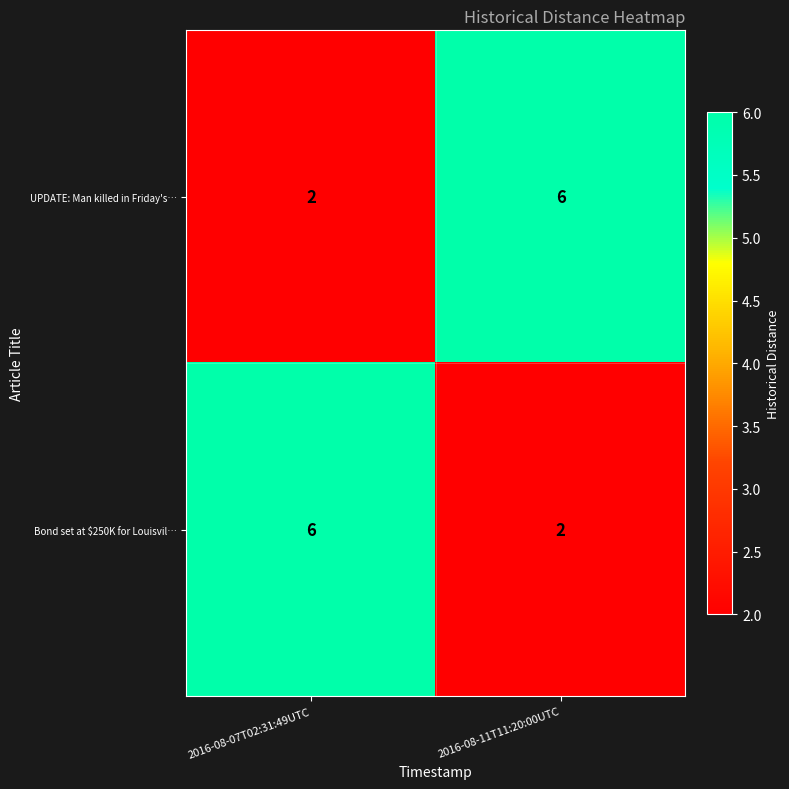

Which category has the highest value in the UPDATE: Man killed in Friday's… series?

2016-08-11T11:20:00UTC